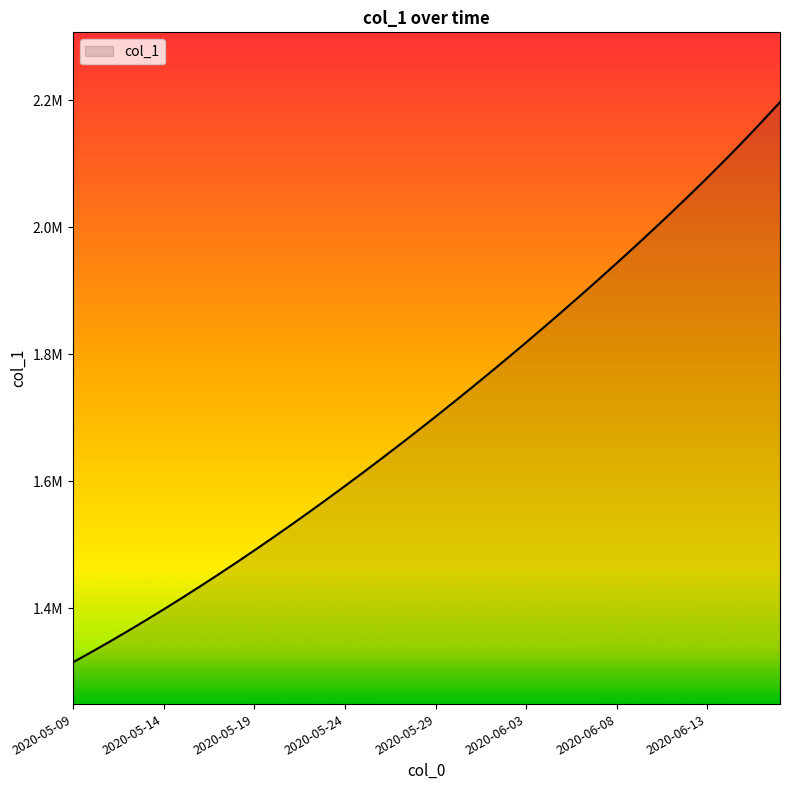

Reading right to left, what are all the values shown in this chart?

2197111.0	2166197.2	2136126.5	2106857.2	2078316.9	2050418.0	2023076.8	1996224.5	1969807.2	1943784.8	1918126.8	1892813.2	1867830.9	1843171.8	1818831.0	1794806.8	1771098.0	1747703.8	1724622.9	1701853.6	1679393.9	1657240.6	1635391.5	1613845.5	1592604.1	1571671.5	1551053.9	1530759.4	1510796.2	1491172.1	1471894.0	1452968.0	1434398.8	1416195.4	1398365.8	1380917.0	1363857.9	1347197.2	1330941.6	1315099.0